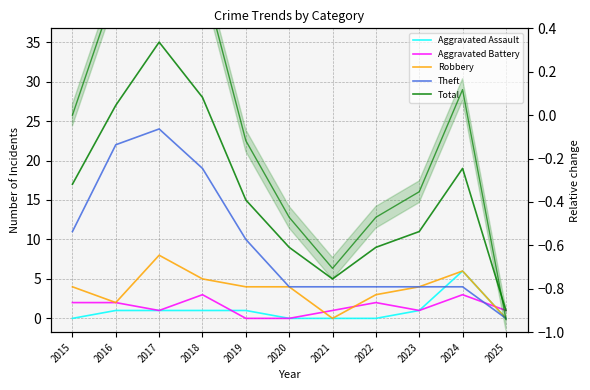

What is the greatest value displayed?

35.0